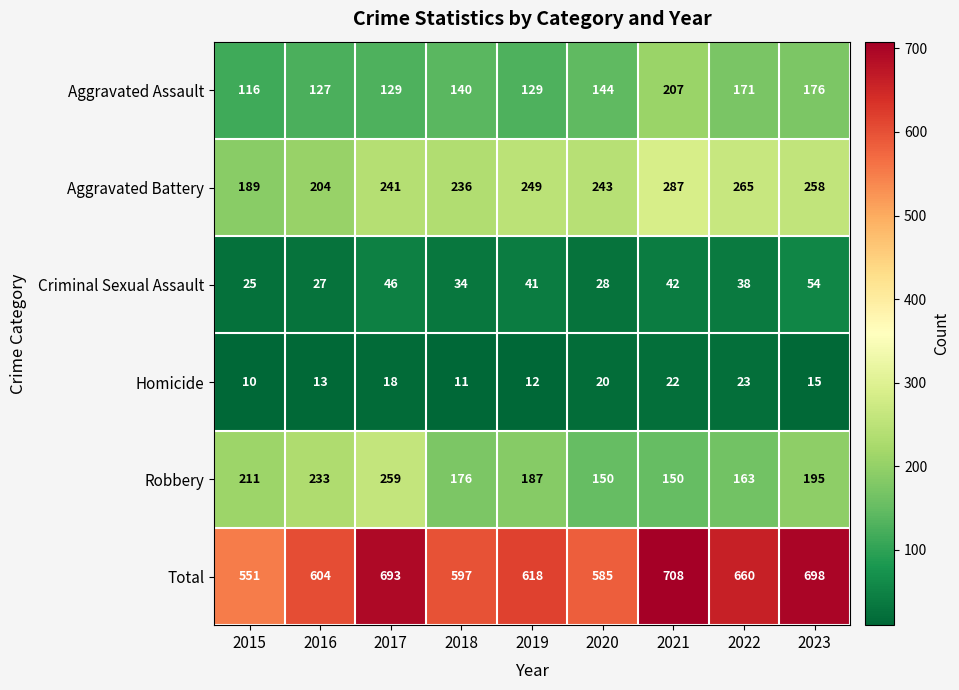

What is the spread (max minus min) of values at 2017?

675